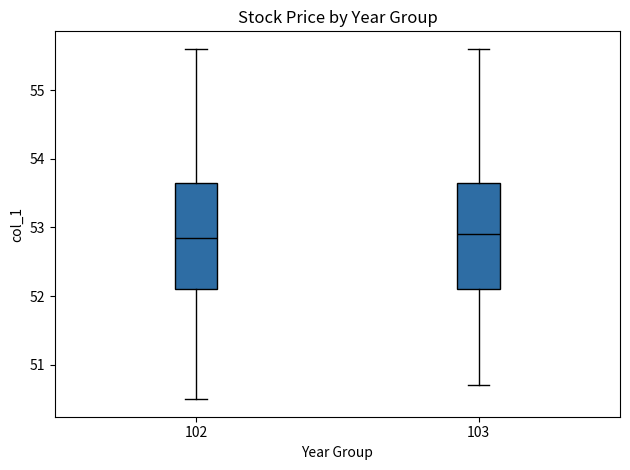

Reading left to right, transcribe this box plot: for each box, give where its median line is, the range the box spans, and where its two whiskers end, as read against the y-axis. The values are not printed on the chart, so give them approximately, as read against the axis.

102: median 52.9, box 52.1 to 53.7, whiskers 50.5 to 55.6
103: median 52.9, box 52.1 to 53.7, whiskers 50.7 to 55.6